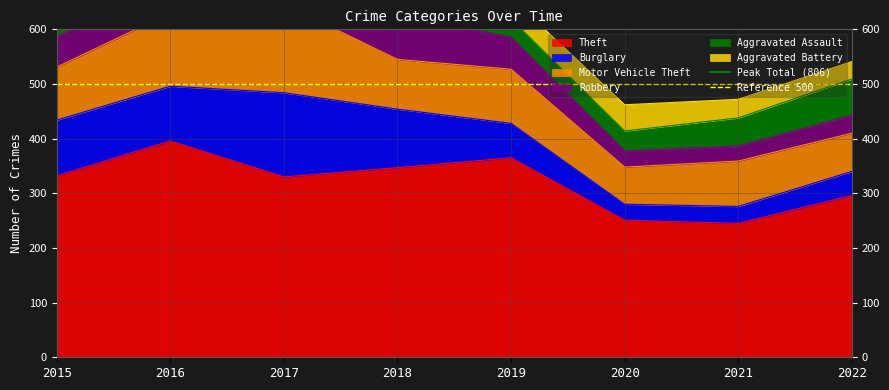

What is the lowest value of the Theft series?

245